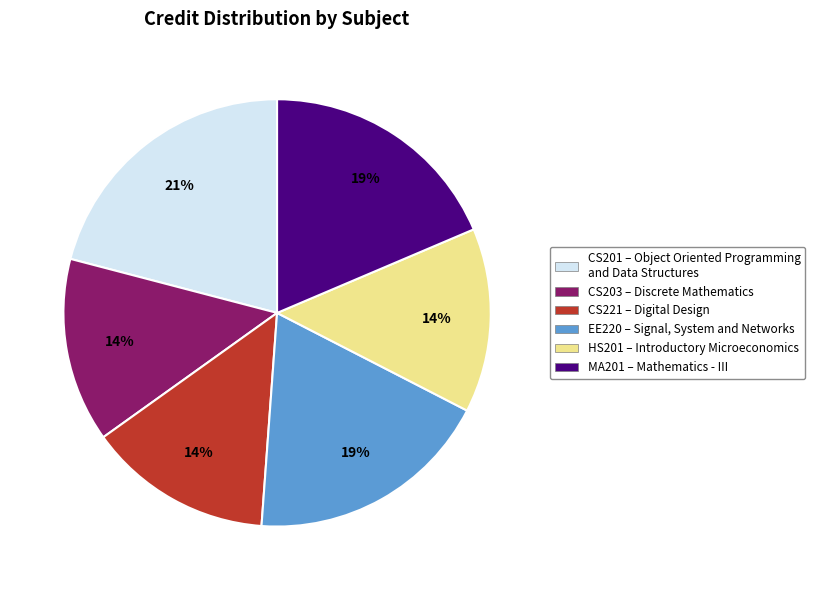

Do CS203 and CS201 together represent more than half of the pie?

No